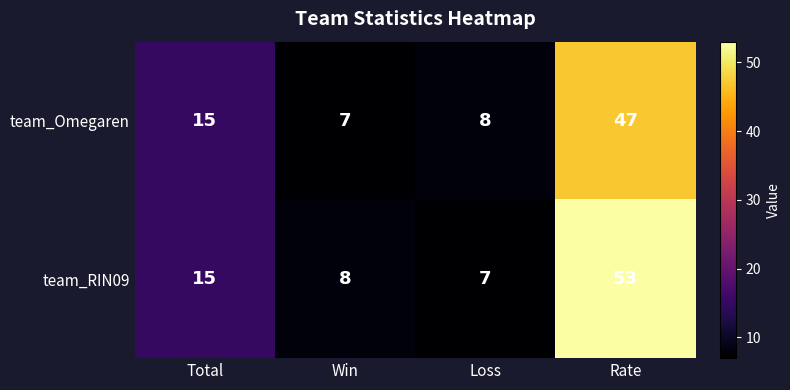

What is the sum of the team_Omegaren values at Rate and Total?

62